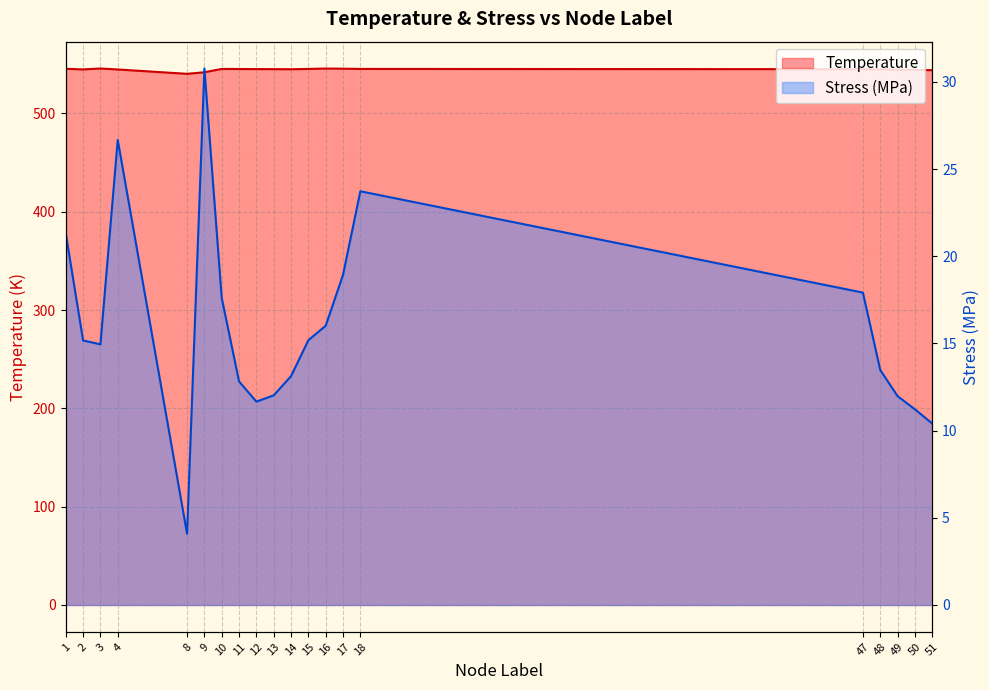

What is the sum of all Stress values?

319.0